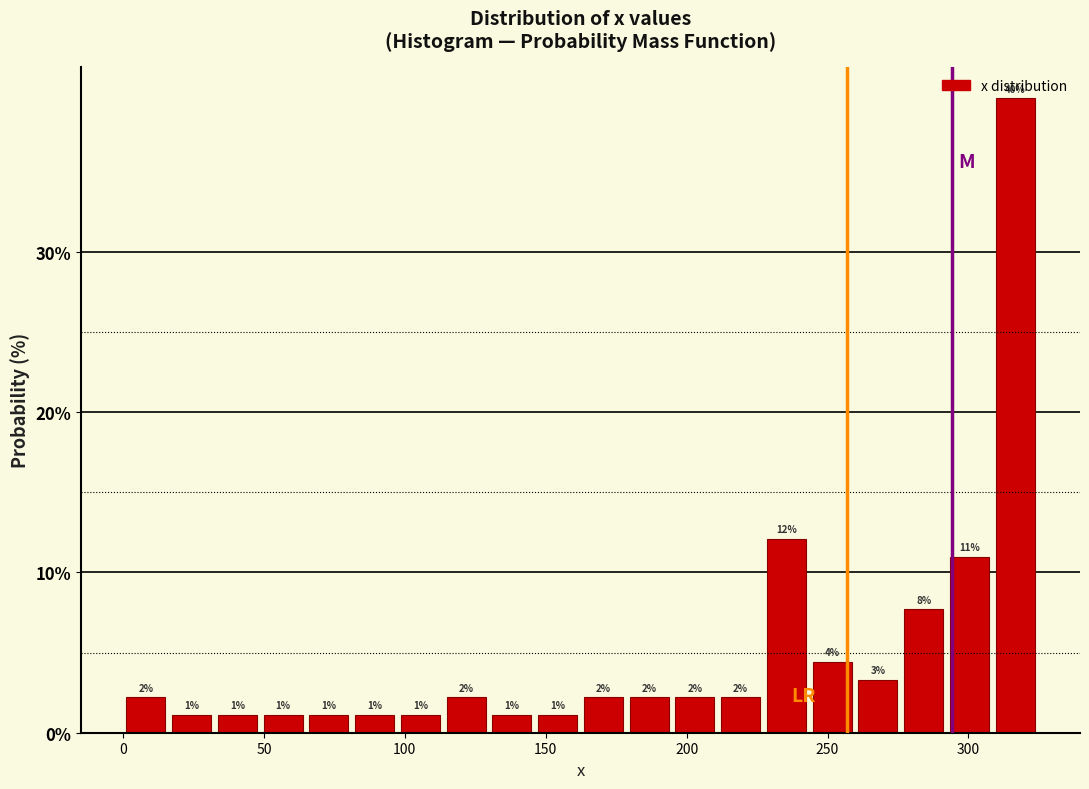

Read against the x-axis, roughly where is the centre of the tallest bar?

315